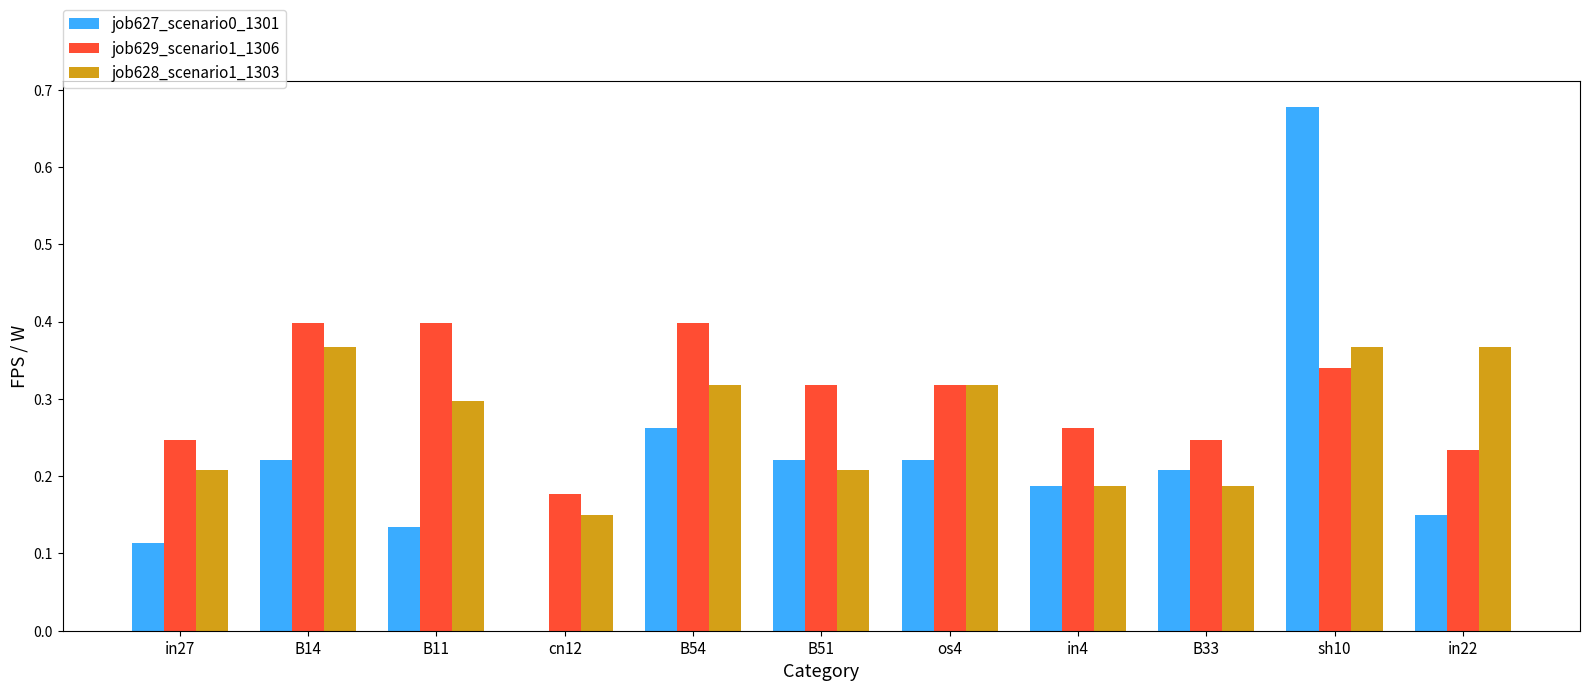

True or false: job629_scenario1_1306 has a value of 0.4 at B11.

True